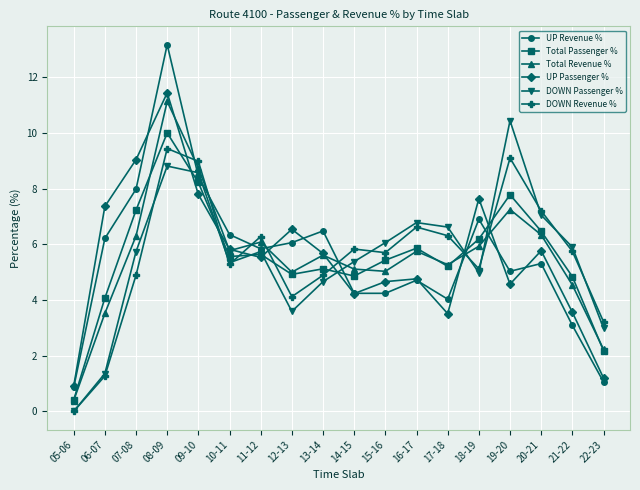

True or false: DOWN Passenger % has a value of 6.1 at 15-16.

True